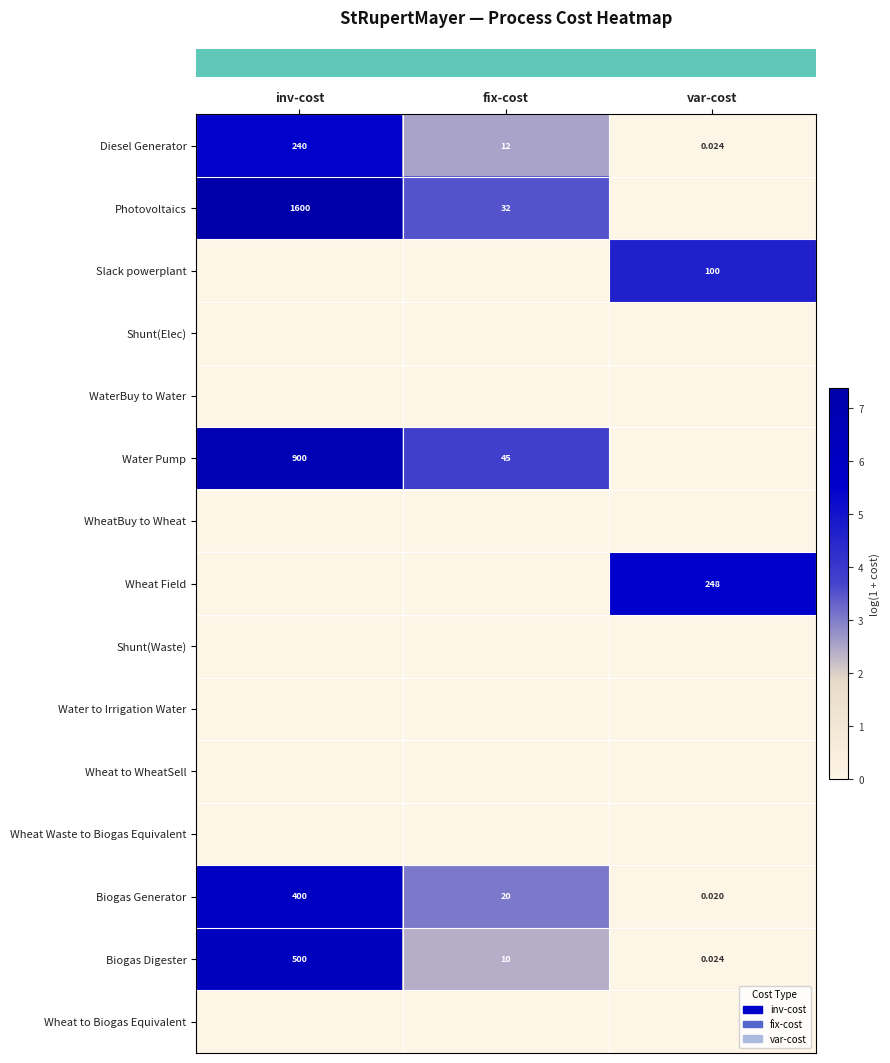

What is the greatest value displayed?

7.4